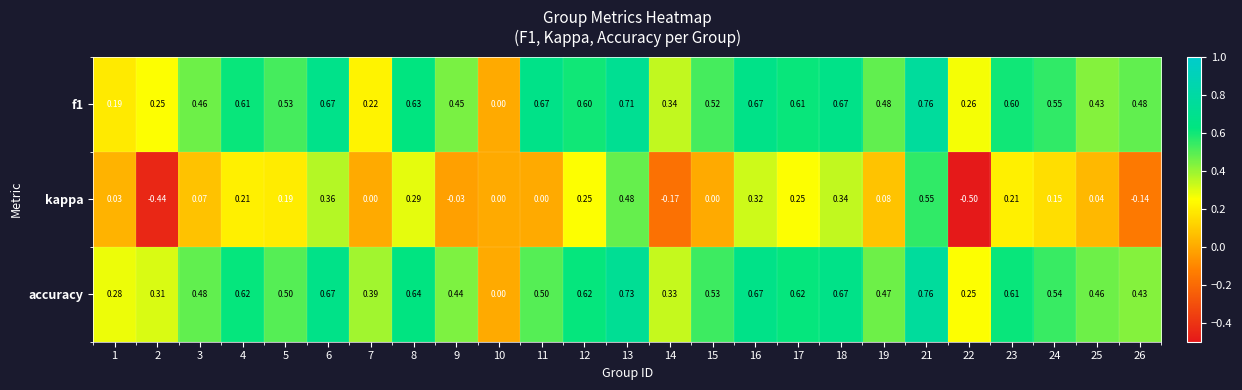

Which category has the highest value across all series?

21